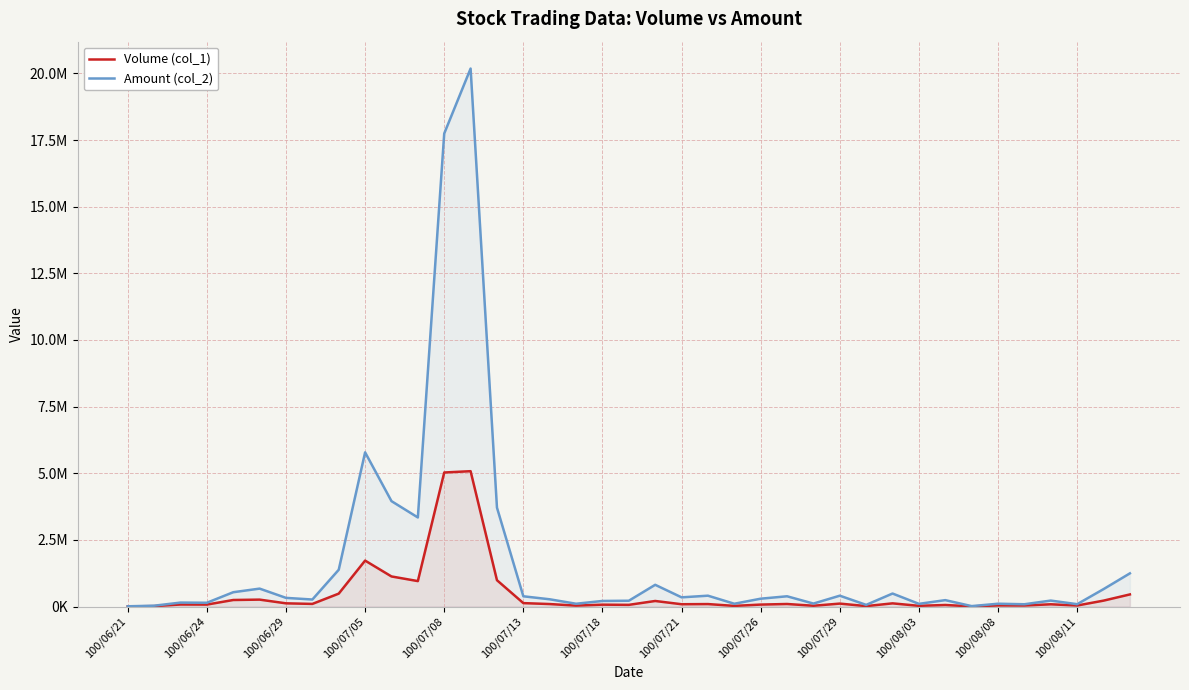

How many interior local valleys does the Volume (col_1) series have?

13